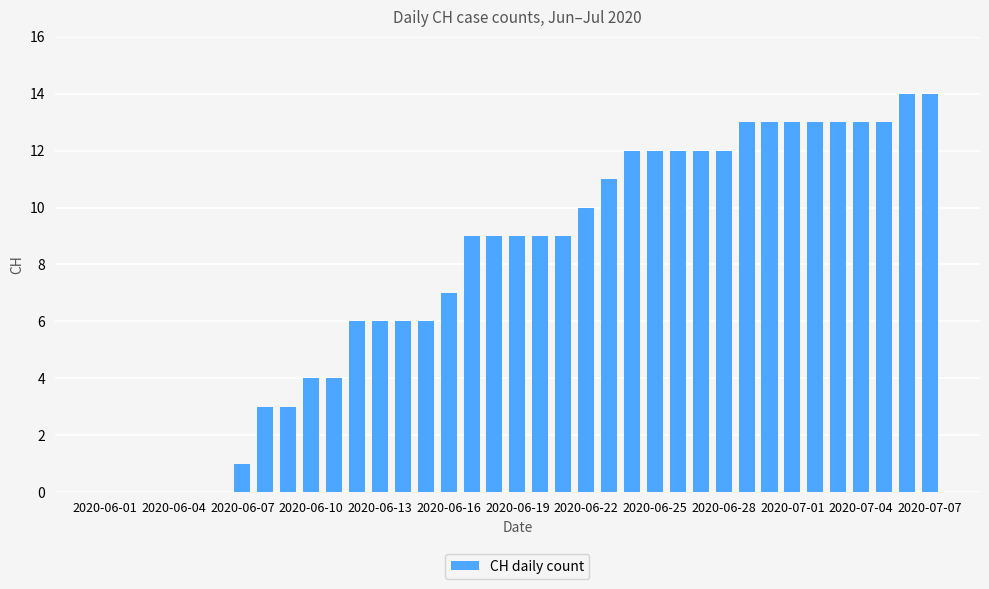

What is the sum of all values?

291